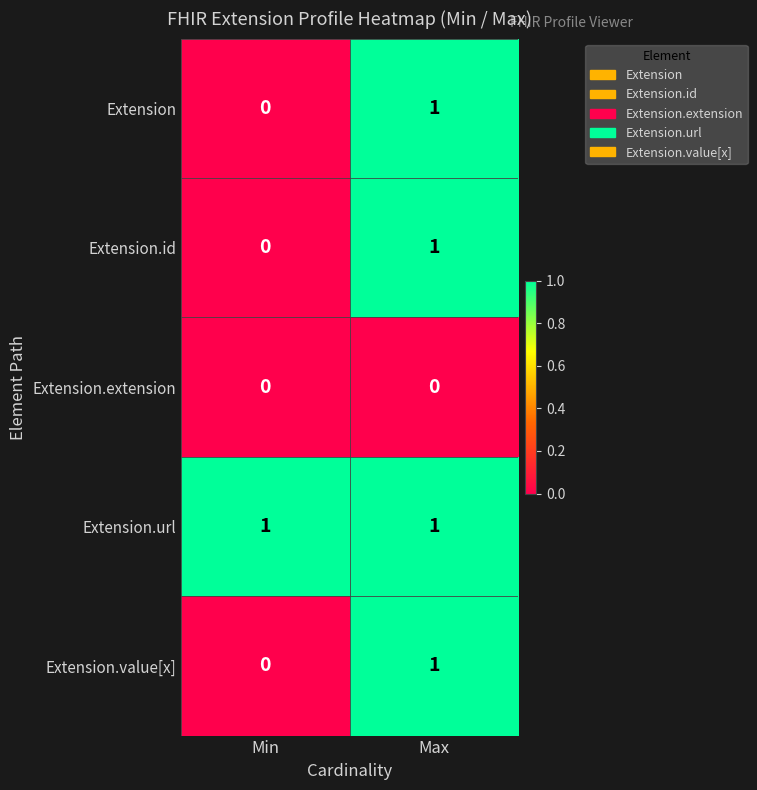

At which label is Extension.id closest to 0?

Min